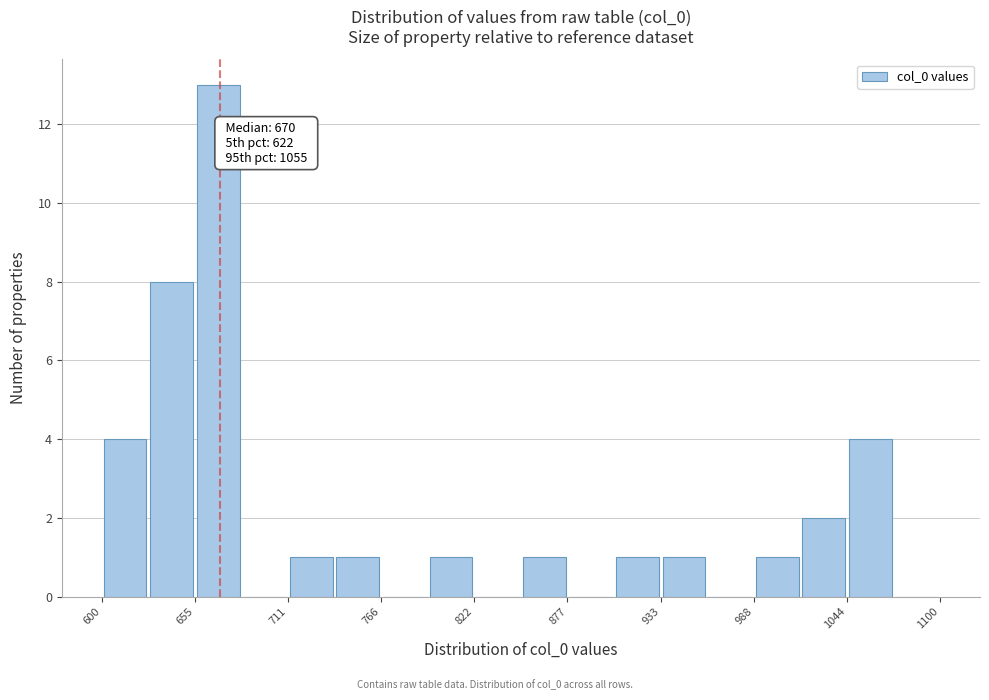

Around what value on the x-axis is the tallest bar? Give the approximate position of its centre, as read against the axis.

670